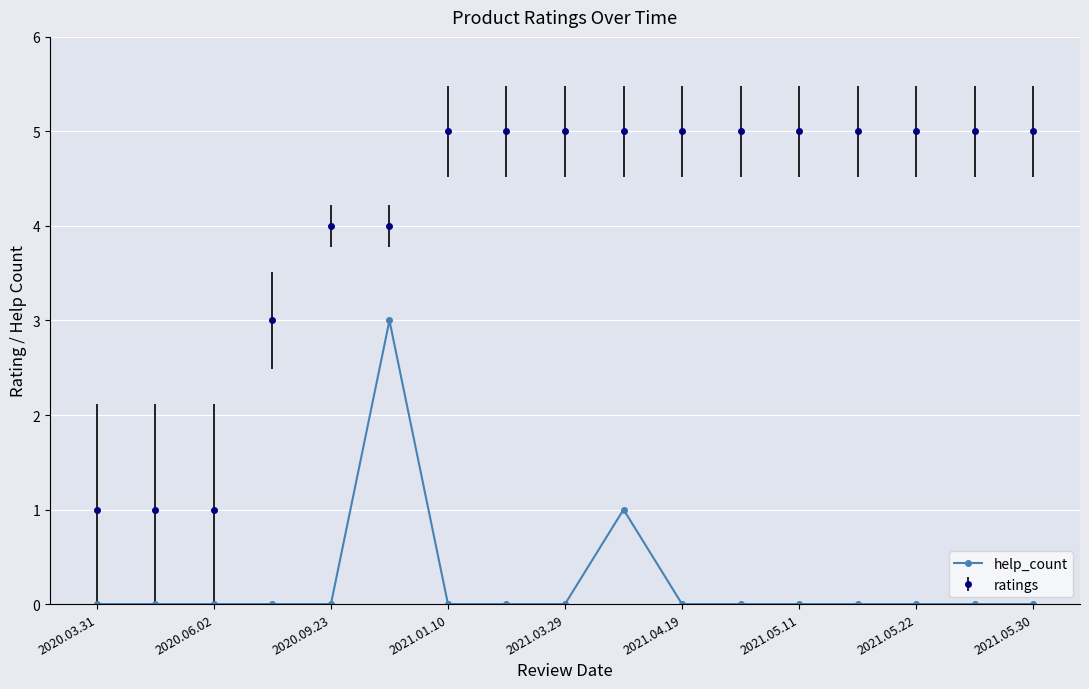

True or false: help_count has more than 1 interior local peaks.

True